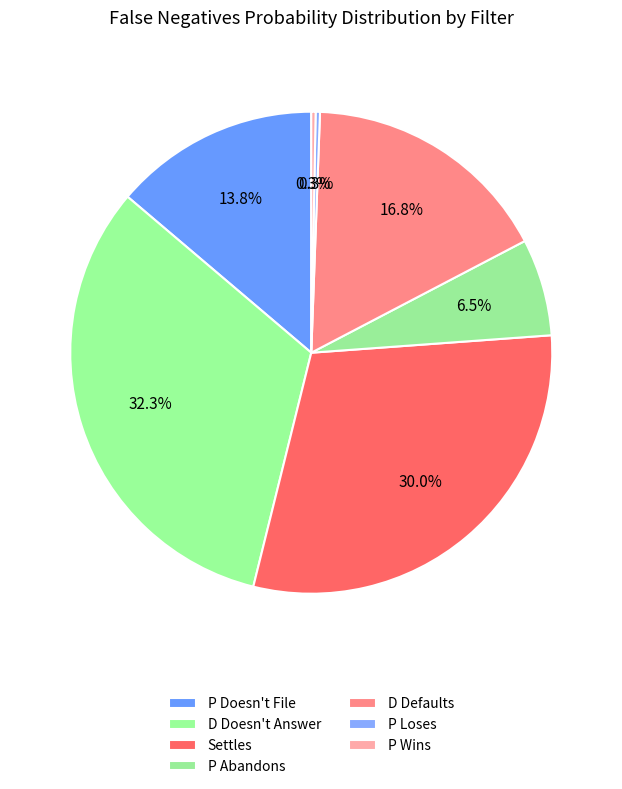

Is the sum of P Abandons and D Doesn't Answer greater than half?

No